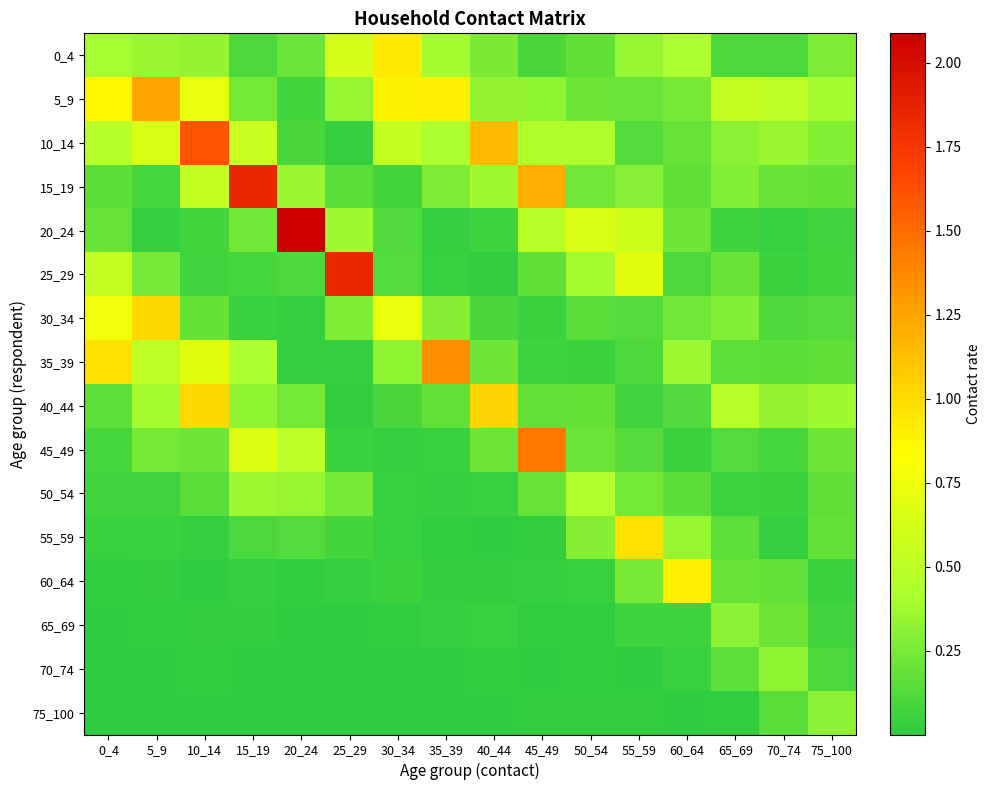

What is the spread (max minus min) of values at 35_39?

1.3